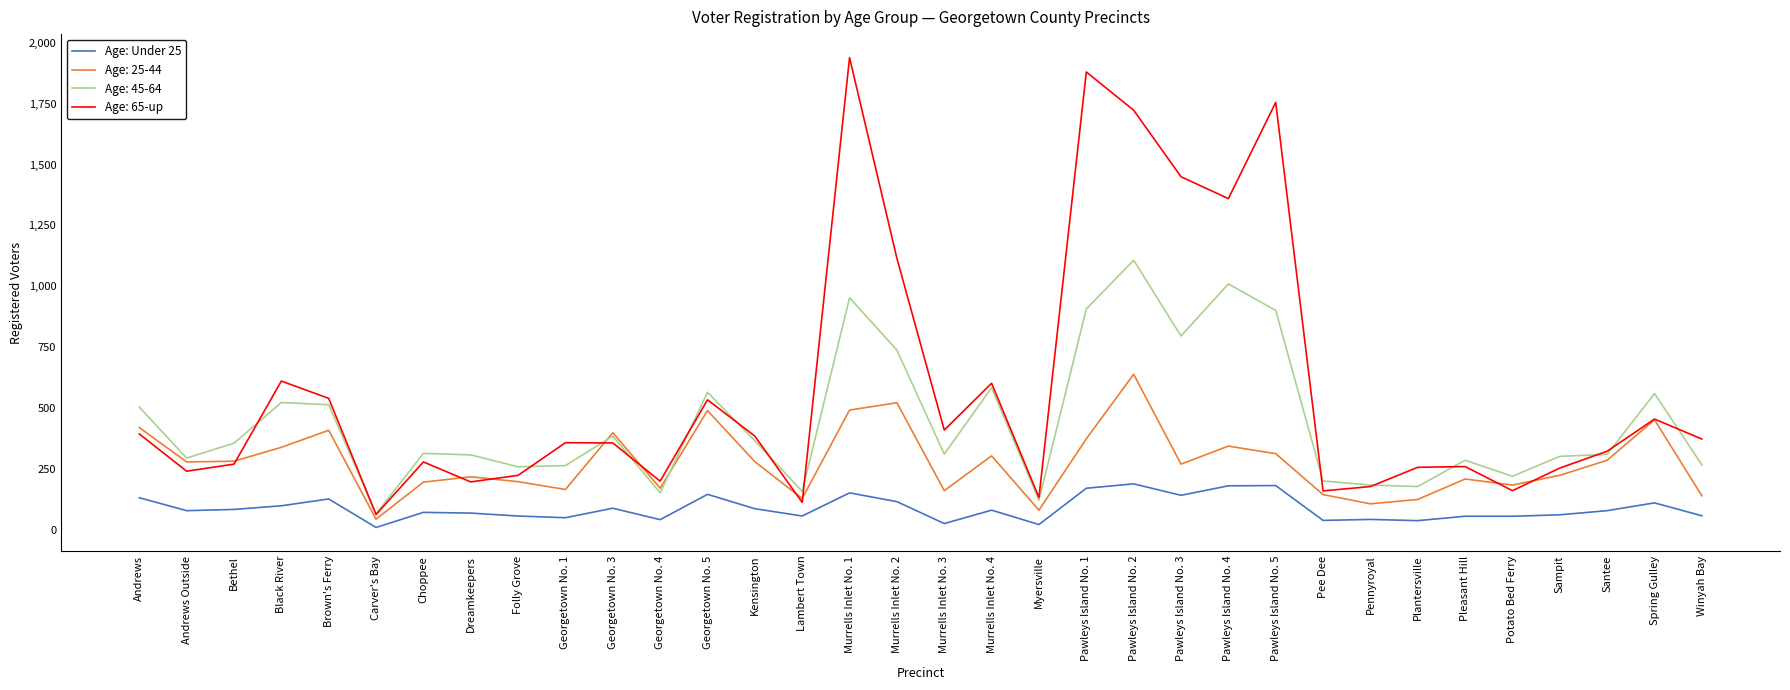

What is the minimum value shown in the chart?

10